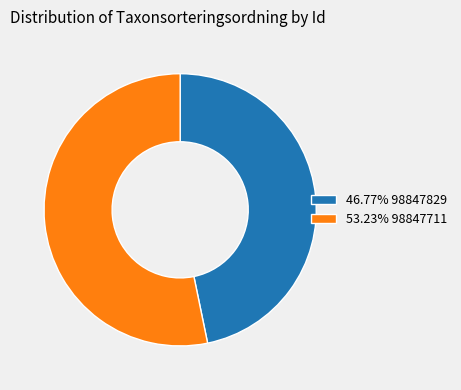

How many segments does this pie chart have?

2